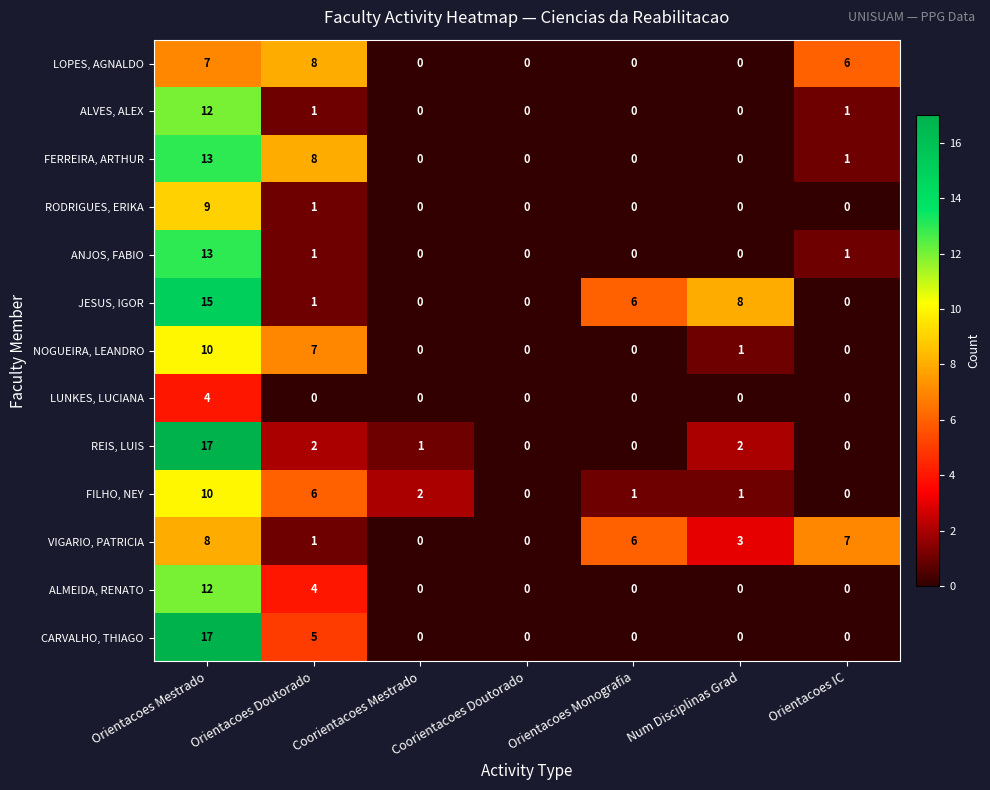

What is the average value of the CARVALHO, THIAGO series?

3